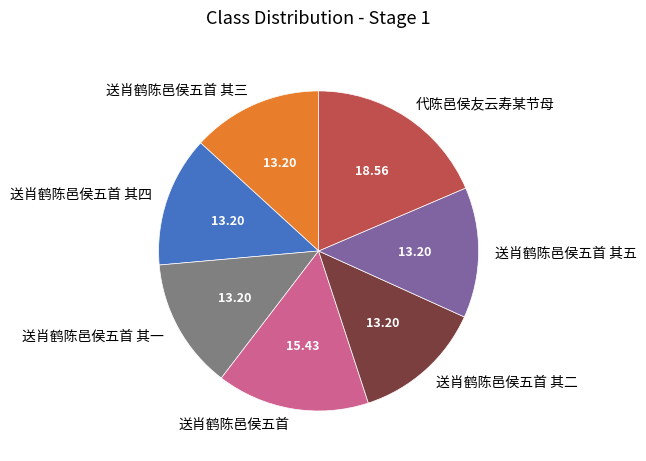

Do 送肖鹤陈邑侯五首 其二 and 送肖鹤陈邑侯五首 其五 together represent more than half of the pie?

No